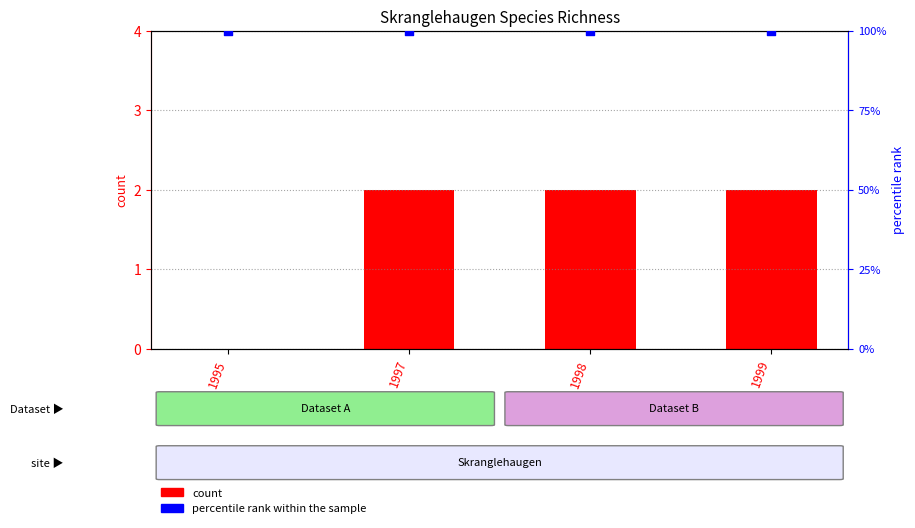

What is the total value across all series at 1997?

102